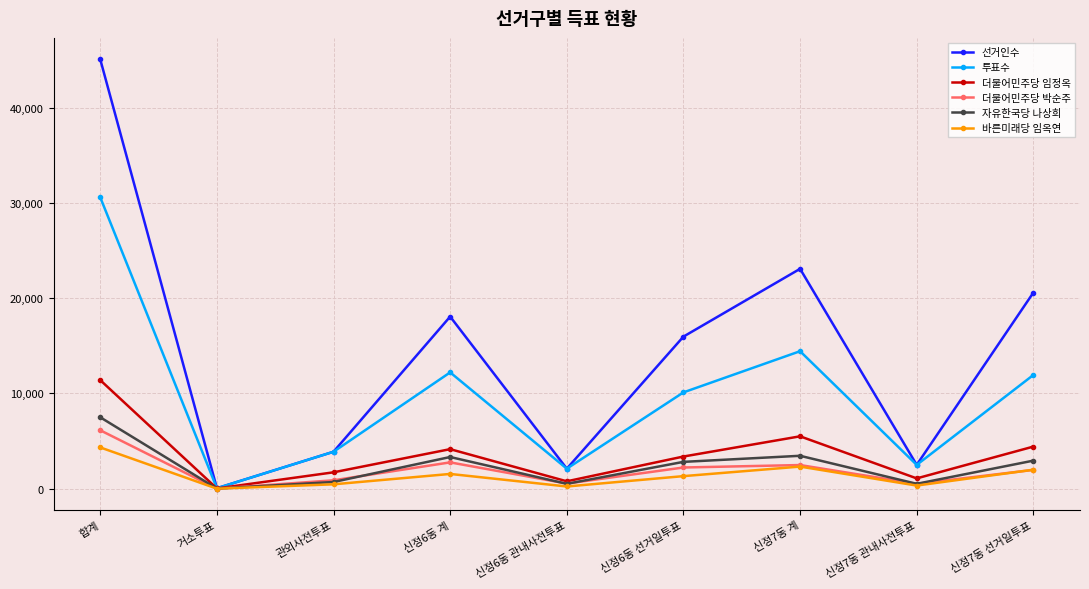

What is the maximum value shown in the chart?

45066